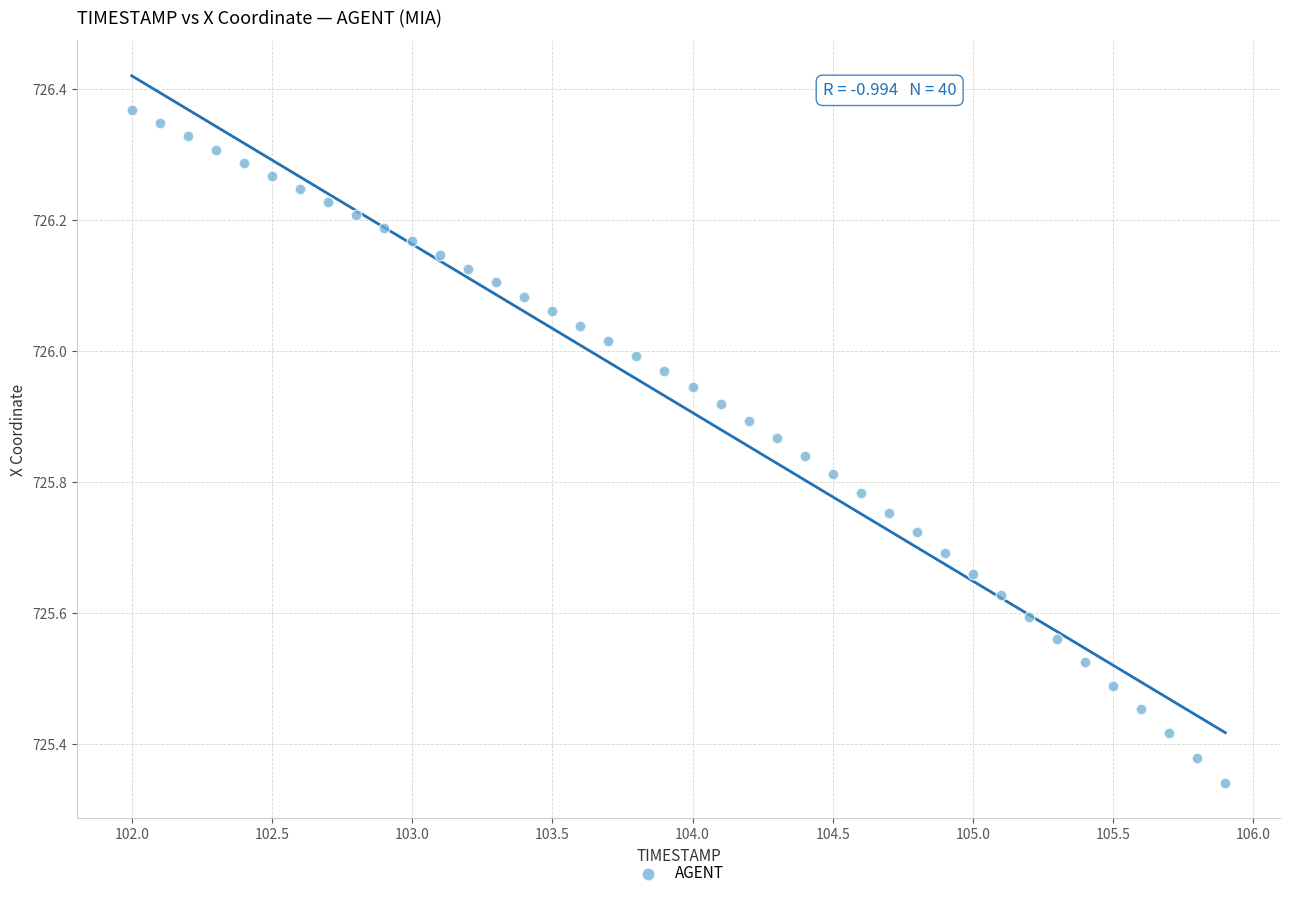

What is the range of Y values (max minus min)?

1.0